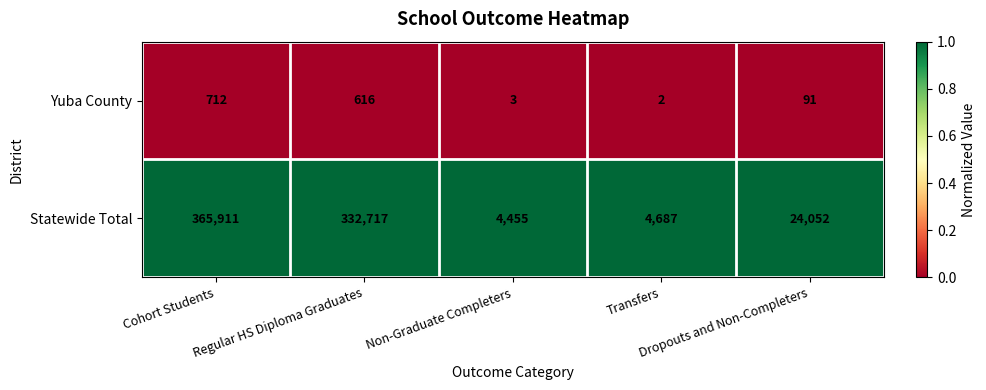

What is the difference between the second highest and second lowest values in the Statewide Total series?

328030